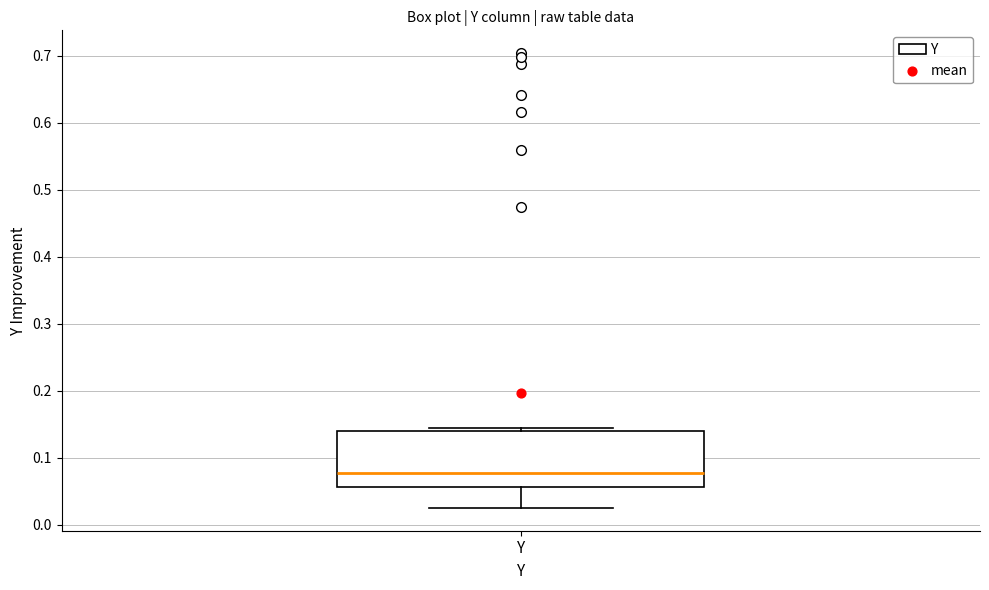

Where is the upper edge of the box for Y on the y-axis? The values are not printed on the chart, so give them approximately, as read against the axis.

0.14